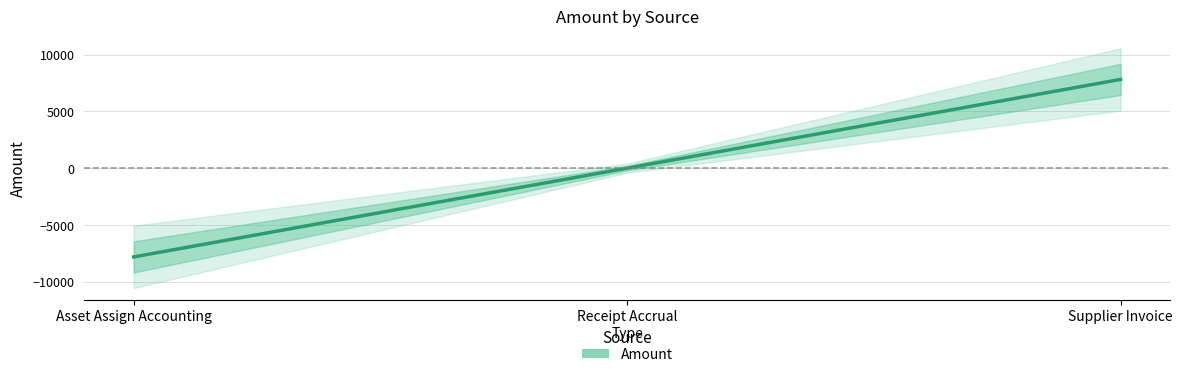

How many negative values are there?

1